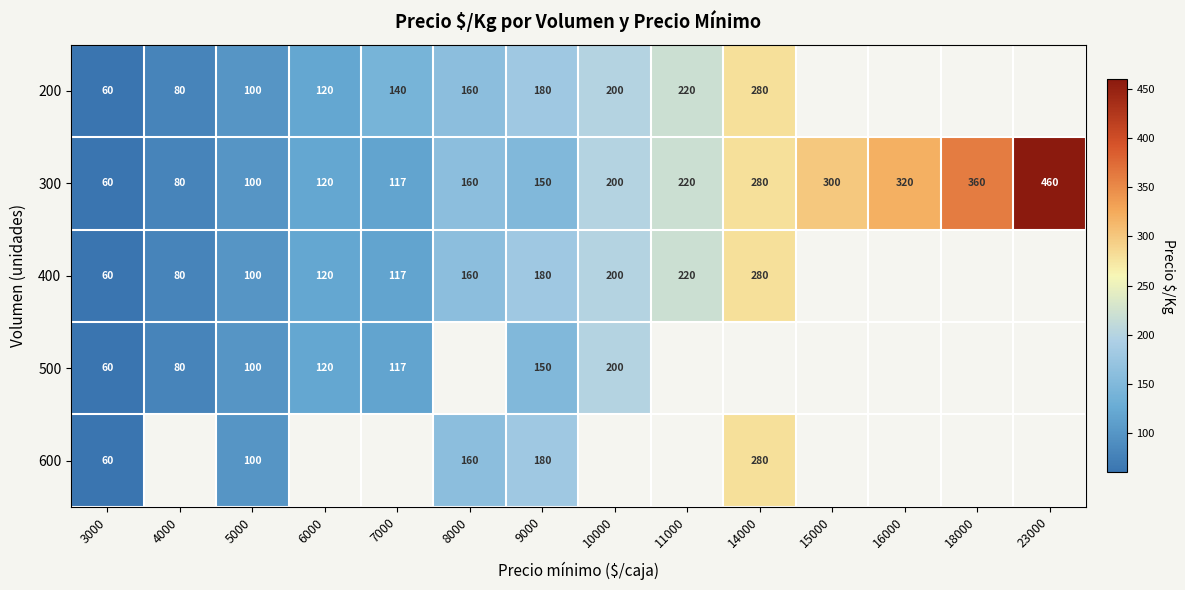

Is it true that 200 equals 80.5 at 3000?

False